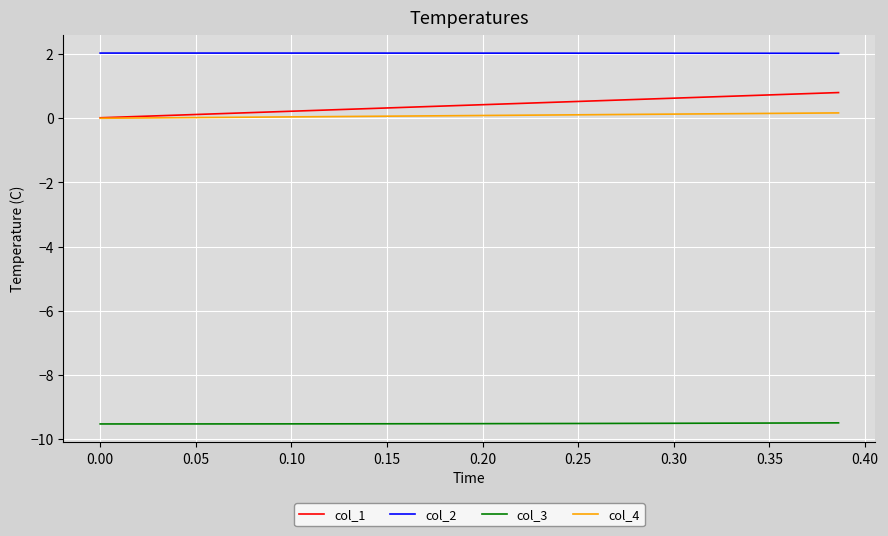

What is the smallest value displayed?

-9.5